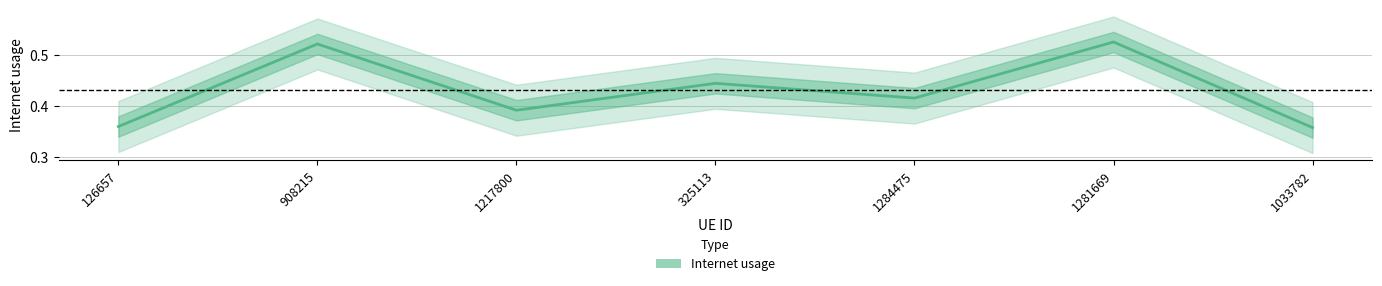

Which category has the highest value across all series?

1281669